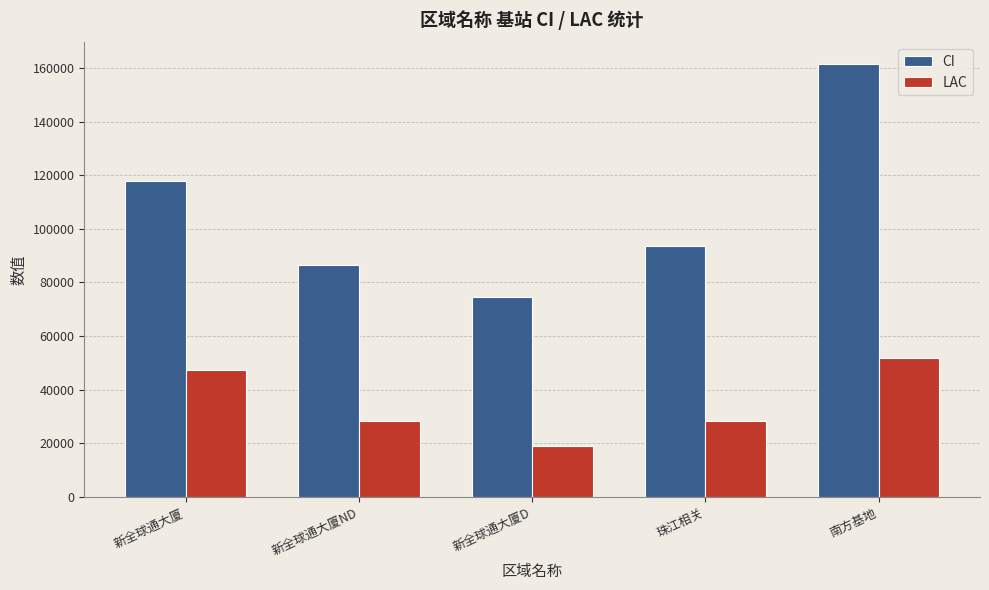

Which category has the highest value in the LAC series?

南方基地